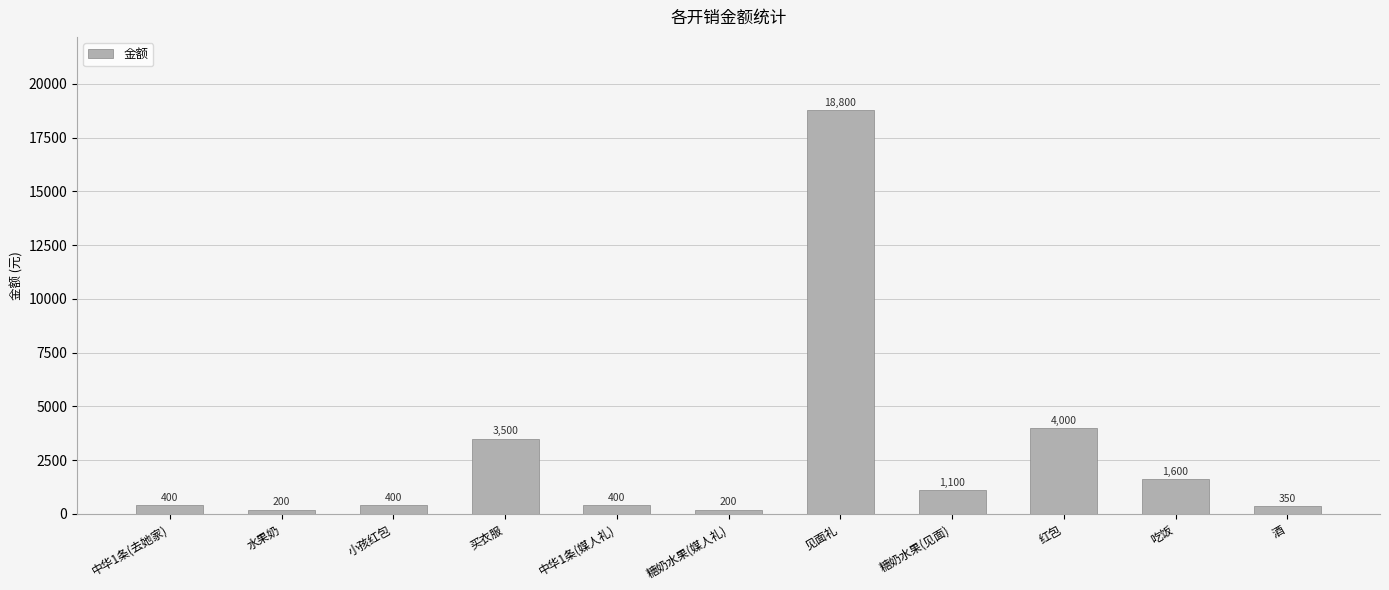

What is the difference between the values at 糖奶水果(媒人礼) and 酒?

150